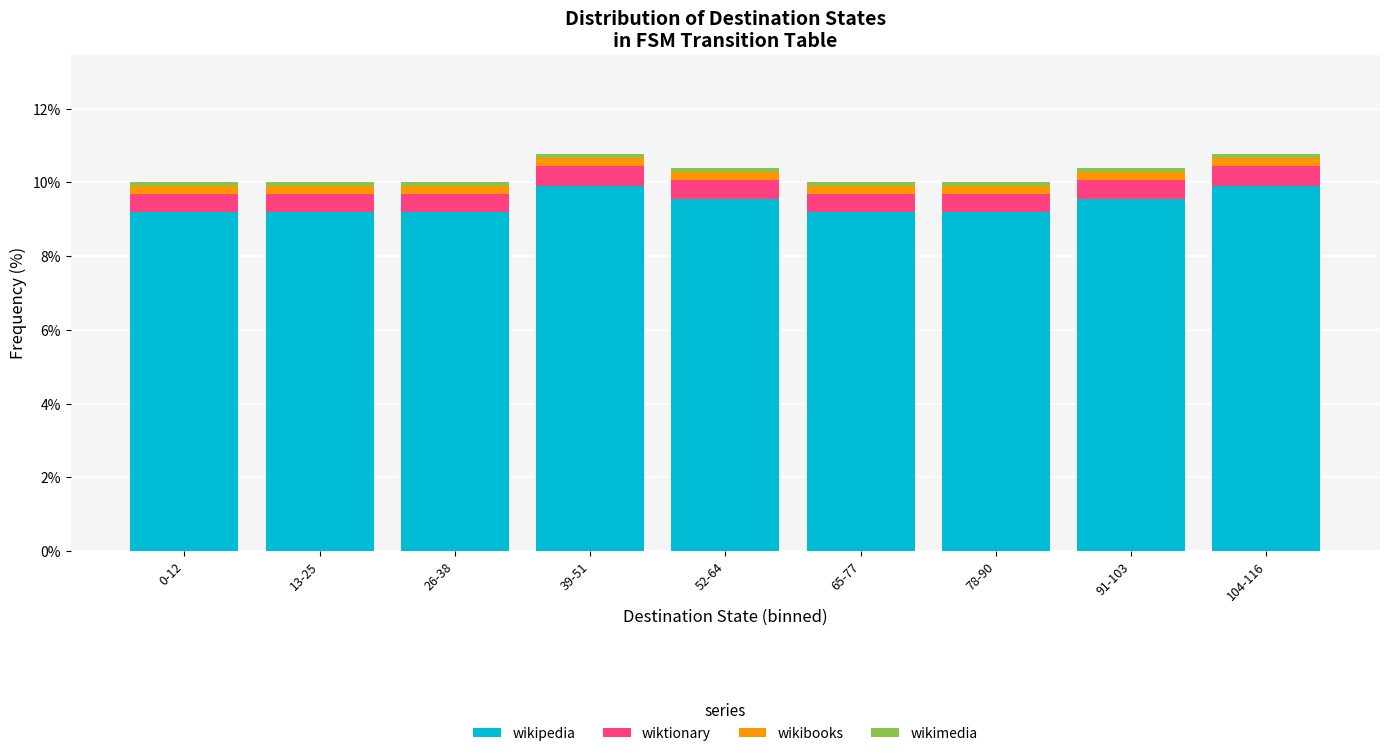

What is the lowest value of the wikipedia series?

9.2